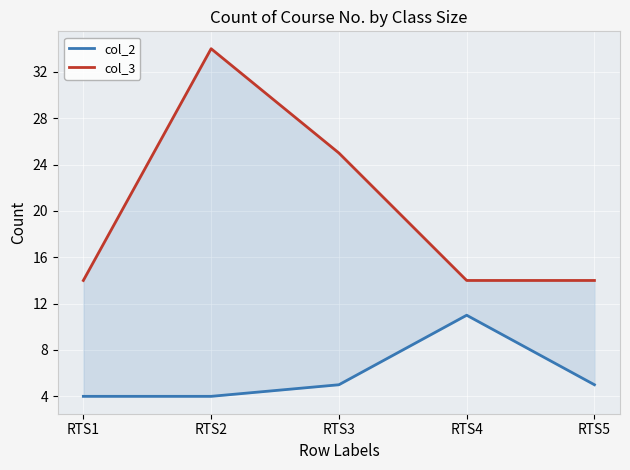

The col_3 series shows 16 at RTS3. True or false?

False